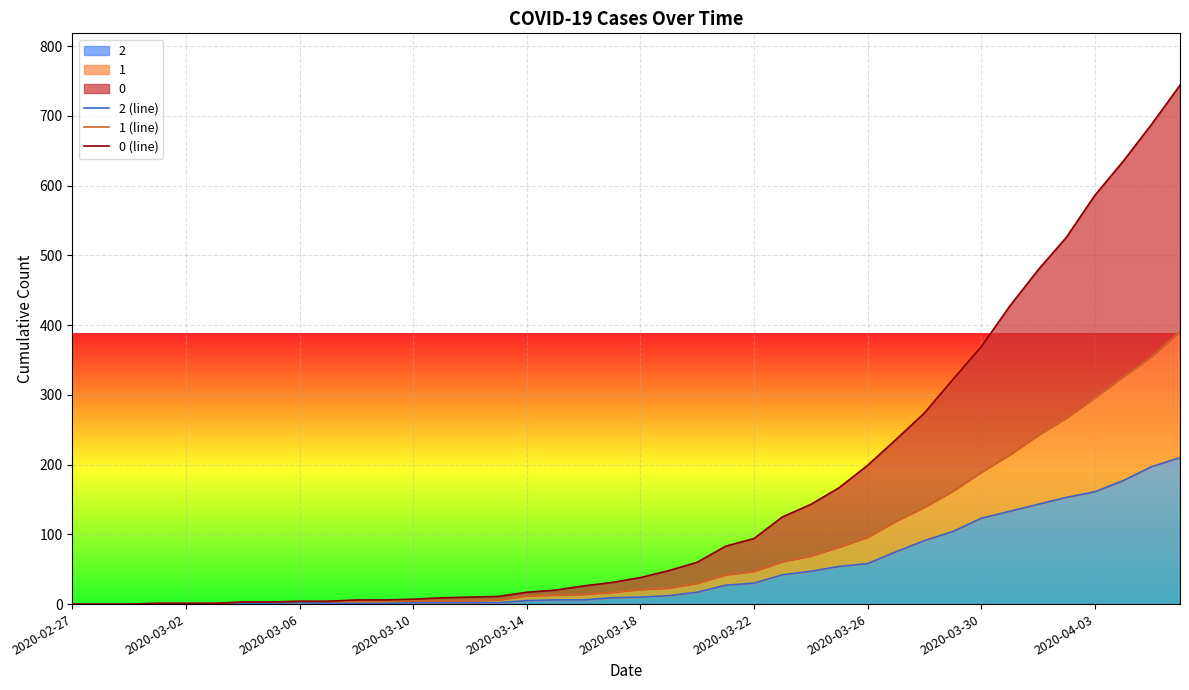

What is the average value of the 1 (line) series?

82